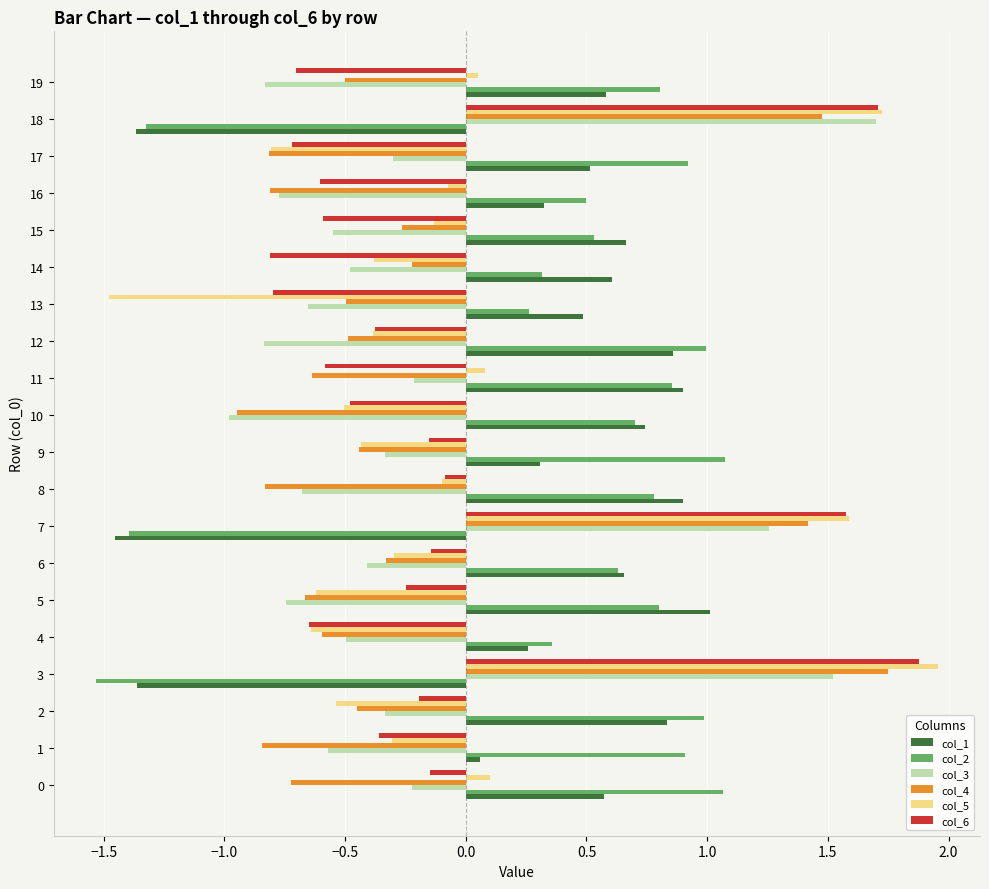

What is the average value of the col_4 series?

-0.3